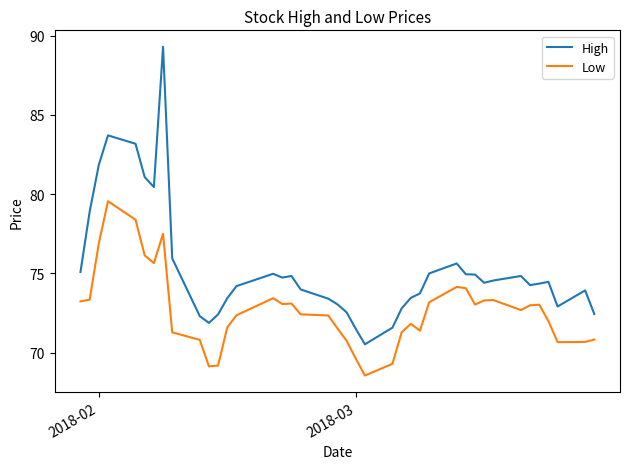

True or false: High and Low intersect in this chart.

False